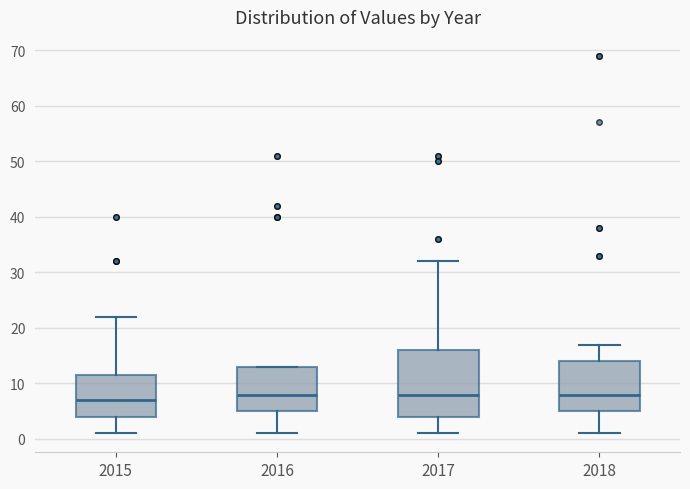

Reading left to right, transcribe this box plot: for each box, give where its median line is, the range the box spans, and where its two whiskers end, as read against the y-axis. The values are not printed on the chart, so give them approximately, as read against the axis.

2015: median 7, box 4 to 12, whiskers 1 to 22
2016: median 8, box 5 to 13, whiskers 1 to 13
2017: median 8, box 4 to 16, whiskers 1 to 32
2018: median 8, box 5 to 14, whiskers 1 to 17